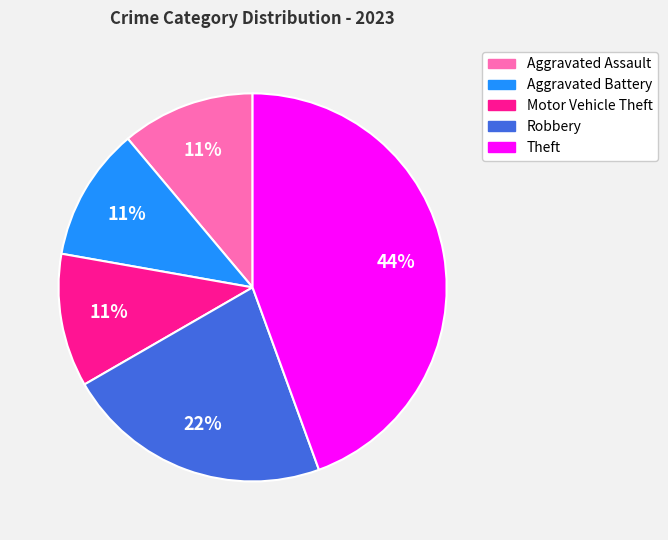

Which category has the biggest portion of the pie?

Theft